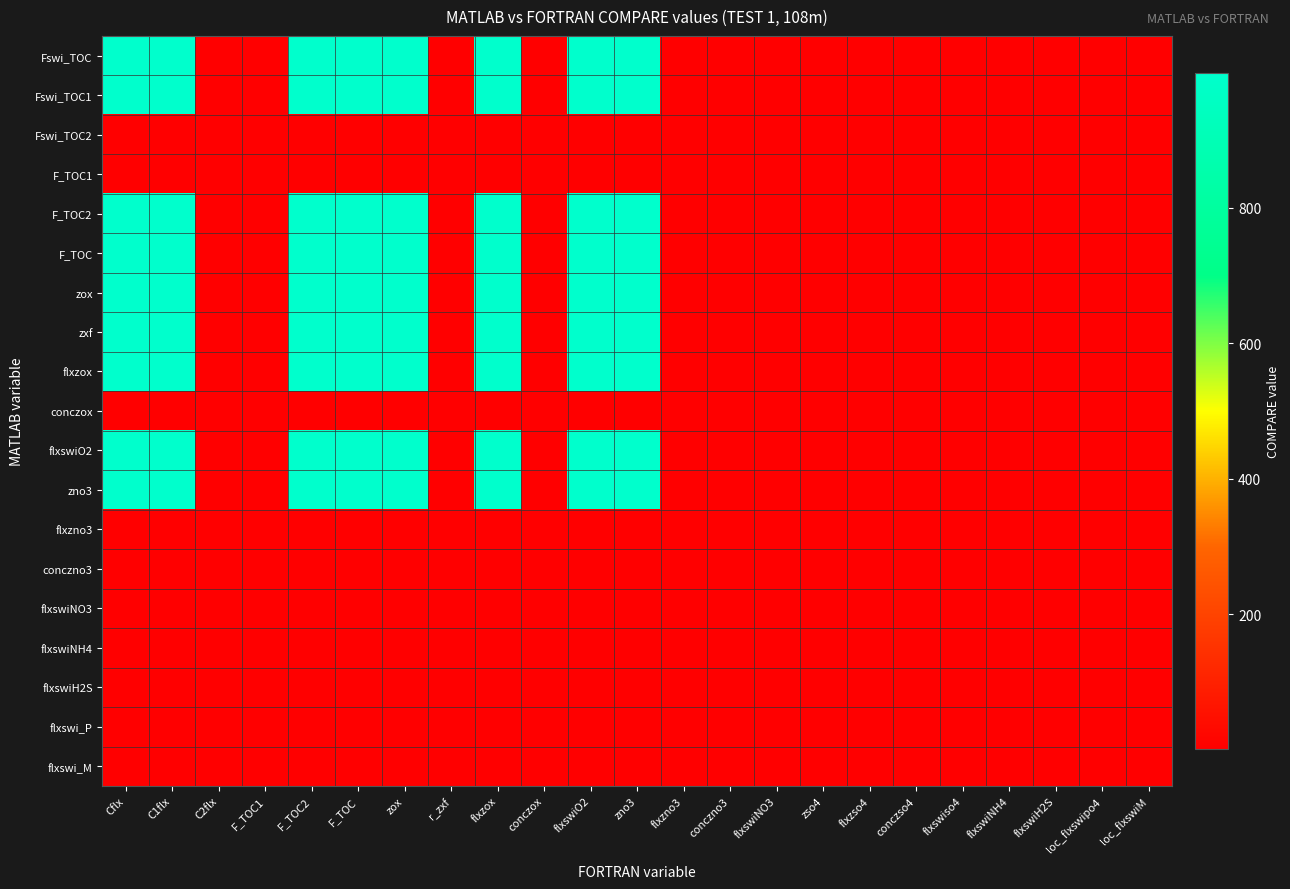

Reading left to right, transcribe all the data shown in this chart.

Fswi_TOC: Cflx=999	C1flx=999	C2flx=1	F_TOC1=1	F_TOC2=999	F_TOC=999	zox=999	r_zxf=1	flxzox=999	conczox=1	flxswiO2=999	zno3=999	flxzno3=1	conczno3=1	flxswiNO3=1	zso4=1	flxzso4=1	conczso4=1	flxswiso4=1	flxswiNH4=1	flxswiH2S=1	loc_flxswipo4=1	loc_flxswiM=1
Fswi_TOC1: Cflx=999	C1flx=999	C2flx=1	F_TOC1=1	F_TOC2=999	F_TOC=999	zox=999	r_zxf=1	flxzox=999	conczox=1	flxswiO2=999	zno3=999	flxzno3=1	conczno3=1	flxswiNO3=1	zso4=1	flxzso4=1	conczso4=1	flxswiso4=1	flxswiNH4=1	flxswiH2S=1	loc_flxswipo4=1	loc_flxswiM=1
Fswi_TOC2: Cflx=1	C1flx=1	C2flx=1	F_TOC1=1	F_TOC2=1	F_TOC=1	zox=1	r_zxf=1	flxzox=1	conczox=1	flxswiO2=1	zno3=1	flxzno3=1	conczno3=1	flxswiNO3=1	zso4=1	flxzso4=1	conczso4=1	flxswiso4=1	flxswiNH4=1	flxswiH2S=1	loc_flxswipo4=1	loc_flxswiM=1
F_TOC1: Cflx=1	C1flx=1	C2flx=1	F_TOC1=1	F_TOC2=1	F_TOC=1	zox=1	r_zxf=1	flxzox=1	conczox=1	flxswiO2=1	zno3=1	flxzno3=1	conczno3=1	flxswiNO3=1	zso4=1	flxzso4=1	conczso4=1	flxswiso4=1	flxswiNH4=1	flxswiH2S=1	loc_flxswipo4=1	loc_flxswiM=1
F_TOC2: Cflx=999	C1flx=999	C2flx=1	F_TOC1=1	F_TOC2=999	F_TOC=999	zox=999	r_zxf=1	flxzox=999	conczox=1	flxswiO2=999	zno3=999	flxzno3=1	conczno3=1	flxswiNO3=1	zso4=1	flxzso4=1	conczso4=1	flxswiso4=1	flxswiNH4=1	flxswiH2S=1	loc_flxswipo4=1	loc_flxswiM=1
F_TOC: Cflx=999	C1flx=999	C2flx=1	F_TOC1=1	F_TOC2=999	F_TOC=999	zox=999	r_zxf=1	flxzox=999	conczox=1	flxswiO2=999	zno3=999	flxzno3=1	conczno3=1	flxswiNO3=1	zso4=1	flxzso4=1	conczso4=1	flxswiso4=1	flxswiNH4=1	flxswiH2S=1	loc_flxswipo4=1	loc_flxswiM=1
zox: Cflx=999	C1flx=999	C2flx=1	F_TOC1=1	F_TOC2=999	F_TOC=999	zox=999	r_zxf=1	flxzox=999	conczox=1	flxswiO2=999	zno3=999	flxzno3=1	conczno3=1	flxswiNO3=1	zso4=1	flxzso4=1	conczso4=1	flxswiso4=1	flxswiNH4=1	flxswiH2S=1	loc_flxswipo4=1	loc_flxswiM=1
zxf: Cflx=999	C1flx=999	C2flx=1	F_TOC1=1	F_TOC2=999	F_TOC=999	zox=999	r_zxf=1	flxzox=999	conczox=1	flxswiO2=999	zno3=999	flxzno3=1	conczno3=1	flxswiNO3=1	zso4=1	flxzso4=1	conczso4=1	flxswiso4=1	flxswiNH4=1	flxswiH2S=1	loc_flxswipo4=1	loc_flxswiM=1
flxzox: Cflx=999	C1flx=999	C2flx=1	F_TOC1=1	F_TOC2=999	F_TOC=999	zox=999	r_zxf=1	flxzox=999	conczox=1	flxswiO2=999	zno3=999	flxzno3=1	conczno3=1	flxswiNO3=1	zso4=1	flxzso4=1	conczso4=1	flxswiso4=1	flxswiNH4=1	flxswiH2S=1	loc_flxswipo4=1	loc_flxswiM=1
conczox: Cflx=1	C1flx=1	C2flx=1	F_TOC1=1	F_TOC2=1	F_TOC=1	zox=1	r_zxf=1	flxzox=1	conczox=1	flxswiO2=1	zno3=1	flxzno3=1	conczno3=1	flxswiNO3=1	zso4=1	flxzso4=1	conczso4=1	flxswiso4=1	flxswiNH4=1	flxswiH2S=1	loc_flxswipo4=1	loc_flxswiM=1
flxswiO2: Cflx=999	C1flx=999	C2flx=1	F_TOC1=1	F_TOC2=999	F_TOC=999	zox=999	r_zxf=1	flxzox=999	conczox=1	flxswiO2=999	zno3=999	flxzno3=1	conczno3=1	flxswiNO3=1	zso4=1	flxzso4=1	conczso4=1	flxswiso4=1	flxswiNH4=1	flxswiH2S=1	loc_flxswipo4=1	loc_flxswiM=1
zno3: Cflx=999	C1flx=999	C2flx=1	F_TOC1=1	F_TOC2=999	F_TOC=999	zox=999	r_zxf=1	flxzox=999	conczox=1	flxswiO2=999	zno3=999	flxzno3=1	conczno3=1	flxswiNO3=1	zso4=1	flxzso4=1	conczso4=1	flxswiso4=1	flxswiNH4=1	flxswiH2S=1	loc_flxswipo4=1	loc_flxswiM=1
flxzno3: Cflx=1	C1flx=1	C2flx=1	F_TOC1=1	F_TOC2=1	F_TOC=1	zox=1	r_zxf=1	flxzox=1	conczox=1	flxswiO2=1	zno3=1	flxzno3=1	conczno3=1	flxswiNO3=1	zso4=1	flxzso4=1	conczso4=1	flxswiso4=1	flxswiNH4=1	flxswiH2S=1	loc_flxswipo4=1	loc_flxswiM=1
conczno3: Cflx=1	C1flx=1	C2flx=1	F_TOC1=1	F_TOC2=1	F_TOC=1	zox=1	r_zxf=1	flxzox=1	conczox=1	flxswiO2=1	zno3=1	flxzno3=1	conczno3=1	flxswiNO3=1	zso4=1	flxzso4=1	conczso4=1	flxswiso4=1	flxswiNH4=1	flxswiH2S=1	loc_flxswipo4=1	loc_flxswiM=1
flxswiNO3: Cflx=1	C1flx=1	C2flx=1	F_TOC1=1	F_TOC2=1	F_TOC=1	zox=1	r_zxf=1	flxzox=1	conczox=1	flxswiO2=1	zno3=1	flxzno3=1	conczno3=1	flxswiNO3=1	zso4=1	flxzso4=1	conczso4=1	flxswiso4=1	flxswiNH4=1	flxswiH2S=1	loc_flxswipo4=1	loc_flxswiM=1
flxswiNH4: Cflx=1	C1flx=1	C2flx=1	F_TOC1=1	F_TOC2=1	F_TOC=1	zox=1	r_zxf=1	flxzox=1	conczox=1	flxswiO2=1	zno3=1	flxzno3=1	conczno3=1	flxswiNO3=1	zso4=1	flxzso4=1	conczso4=1	flxswiso4=1	flxswiNH4=1	flxswiH2S=1	loc_flxswipo4=1	loc_flxswiM=1
flxswiH2S: Cflx=1	C1flx=1	C2flx=1	F_TOC1=1	F_TOC2=1	F_TOC=1	zox=1	r_zxf=1	flxzox=1	conczox=1	flxswiO2=1	zno3=1	flxzno3=1	conczno3=1	flxswiNO3=1	zso4=1	flxzso4=1	conczso4=1	flxswiso4=1	flxswiNH4=1	flxswiH2S=1	loc_flxswipo4=1	loc_flxswiM=1
flxswi_P: Cflx=1	C1flx=1	C2flx=1	F_TOC1=1	F_TOC2=1	F_TOC=1	zox=1	r_zxf=1	flxzox=1	conczox=1	flxswiO2=1	zno3=1	flxzno3=1	conczno3=1	flxswiNO3=1	zso4=1	flxzso4=1	conczso4=1	flxswiso4=1	flxswiNH4=1	flxswiH2S=1	loc_flxswipo4=1	loc_flxswiM=1
flxswi_M: Cflx=1	C1flx=1	C2flx=1	F_TOC1=1	F_TOC2=1	F_TOC=1	zox=1	r_zxf=1	flxzox=1	conczox=1	flxswiO2=1	zno3=1	flxzno3=1	conczno3=1	flxswiNO3=1	zso4=1	flxzso4=1	conczso4=1	flxswiso4=1	flxswiNH4=1	flxswiH2S=1	loc_flxswipo4=1	loc_flxswiM=1